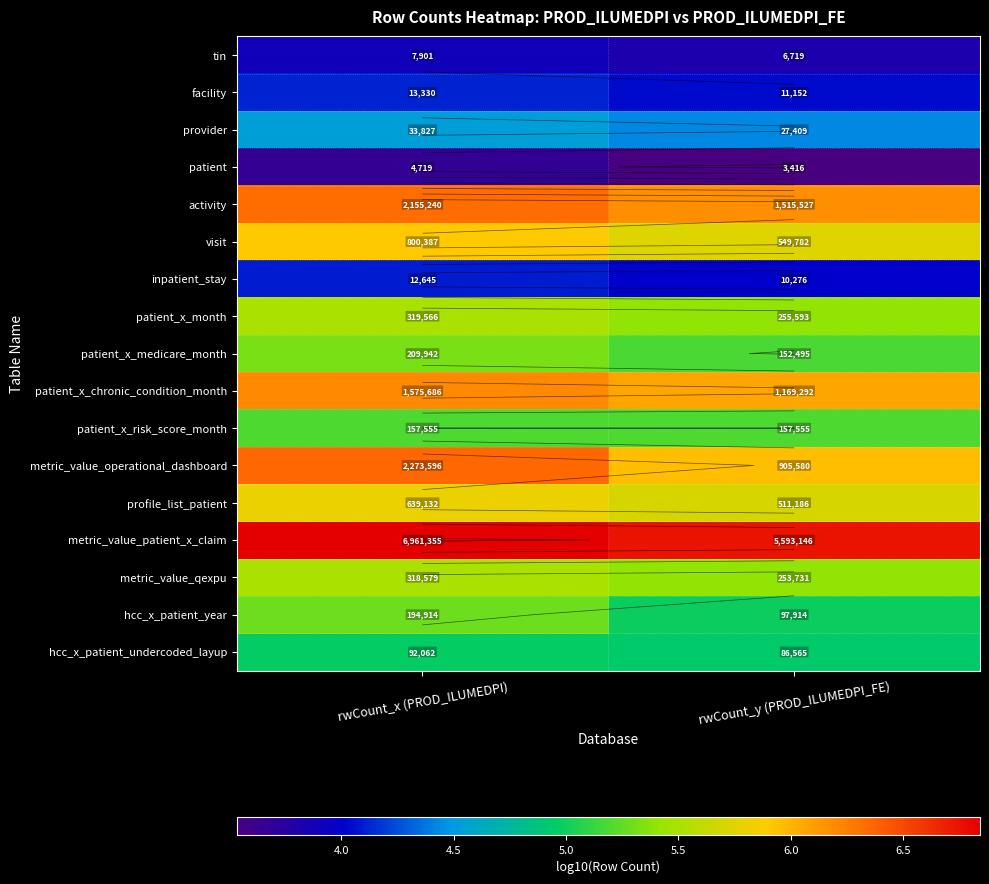

Where does the metric_value_operational_dashboard series first go above 6?

rwCount_x (PROD_ILUMEDPI)